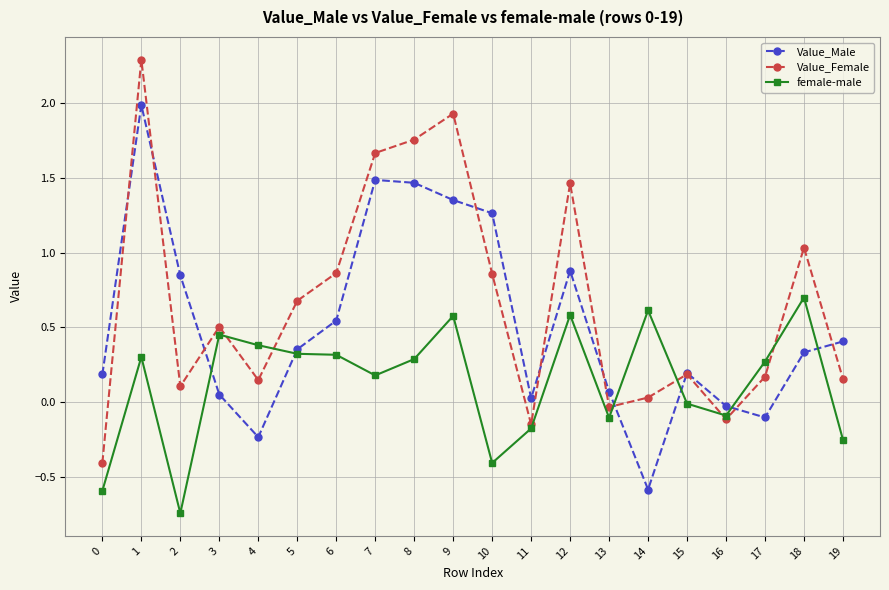

At which label does female-male reach its peak?

18